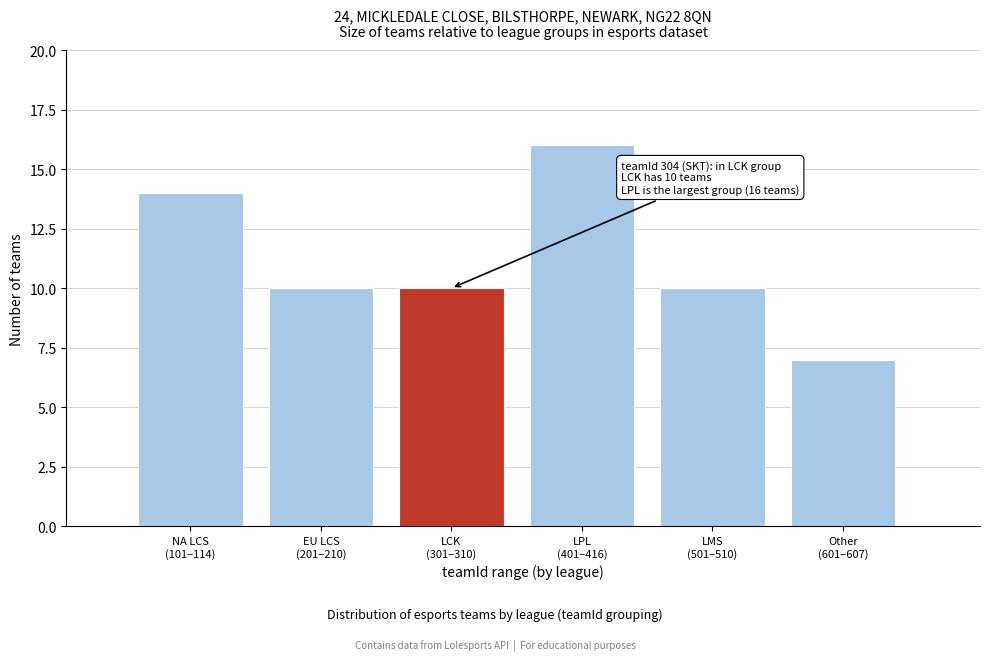

Reading left to right, what are all the values shown in this chart?

14	10	10	16	10	7